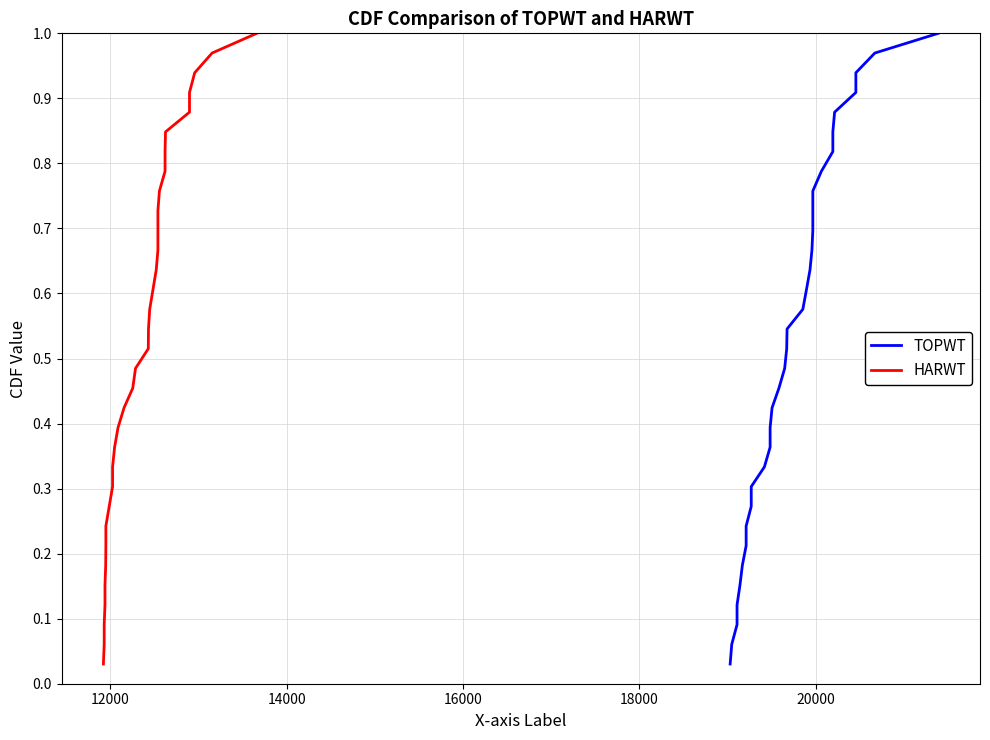

True or false: TOPWT has a value of 0.2 at 21.

False